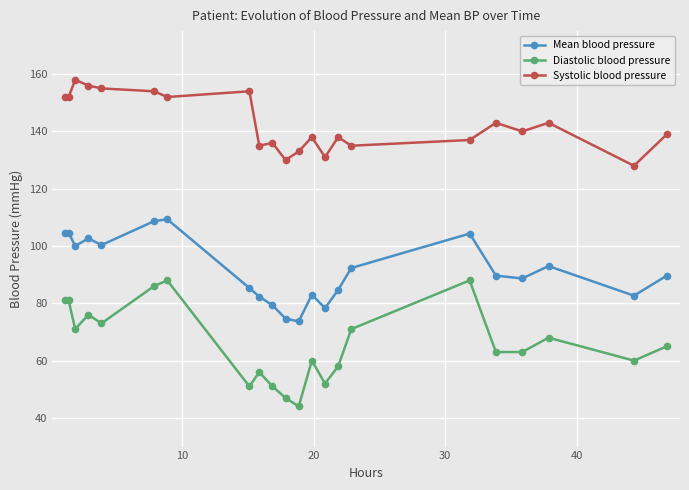

What is the lowest value of the Diastolic blood pressure series?

44.0